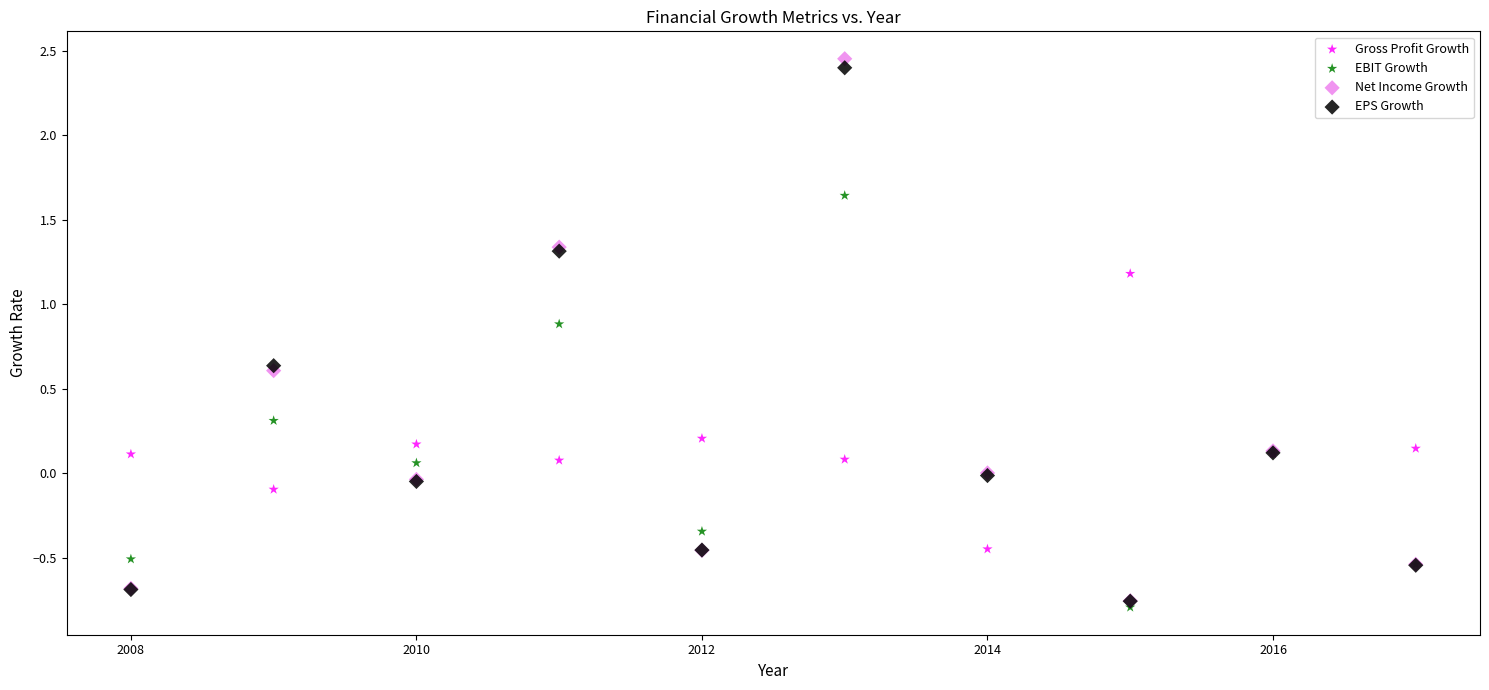

What are all the series names shown in the legend?

Gross Profit Growth, EBIT Growth, Net Income Growth, EPS Growth